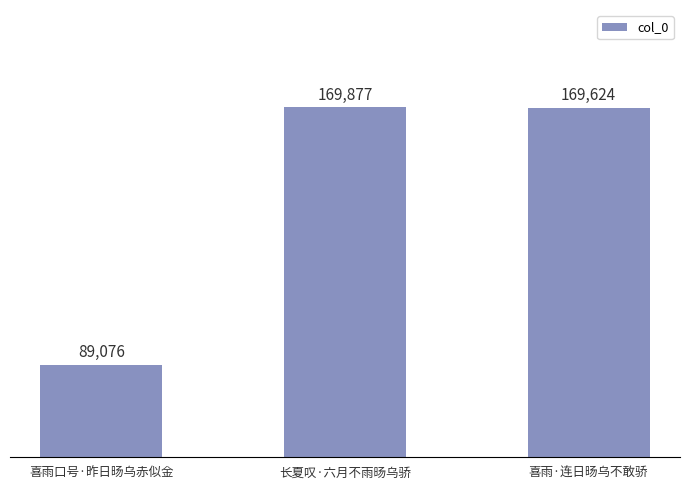

Where is the data nearest to the value 129476?

喜雨·连日旸乌不敢骄